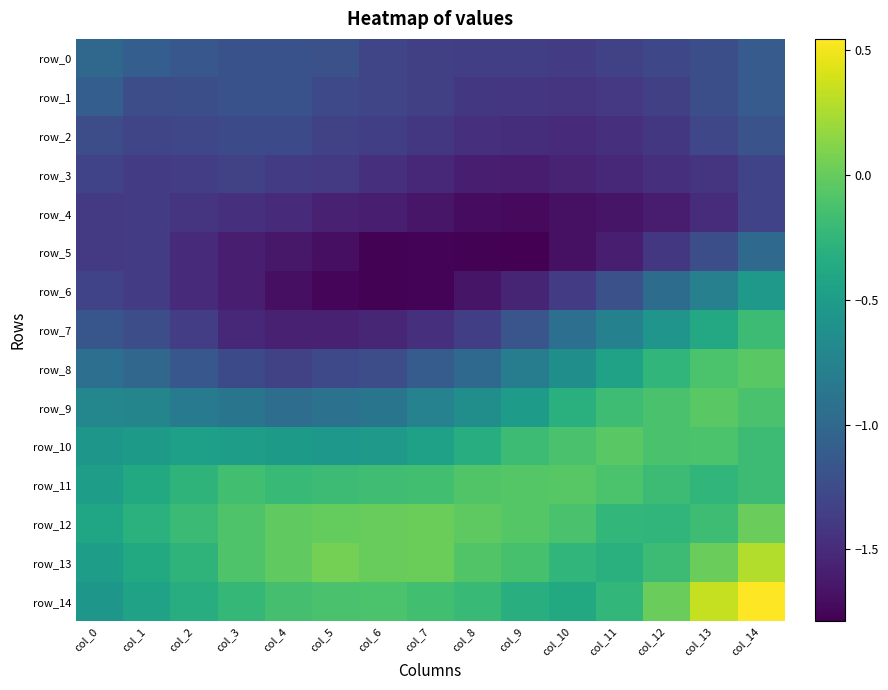

What is the spread (max minus min) of values at col_5?

1.8